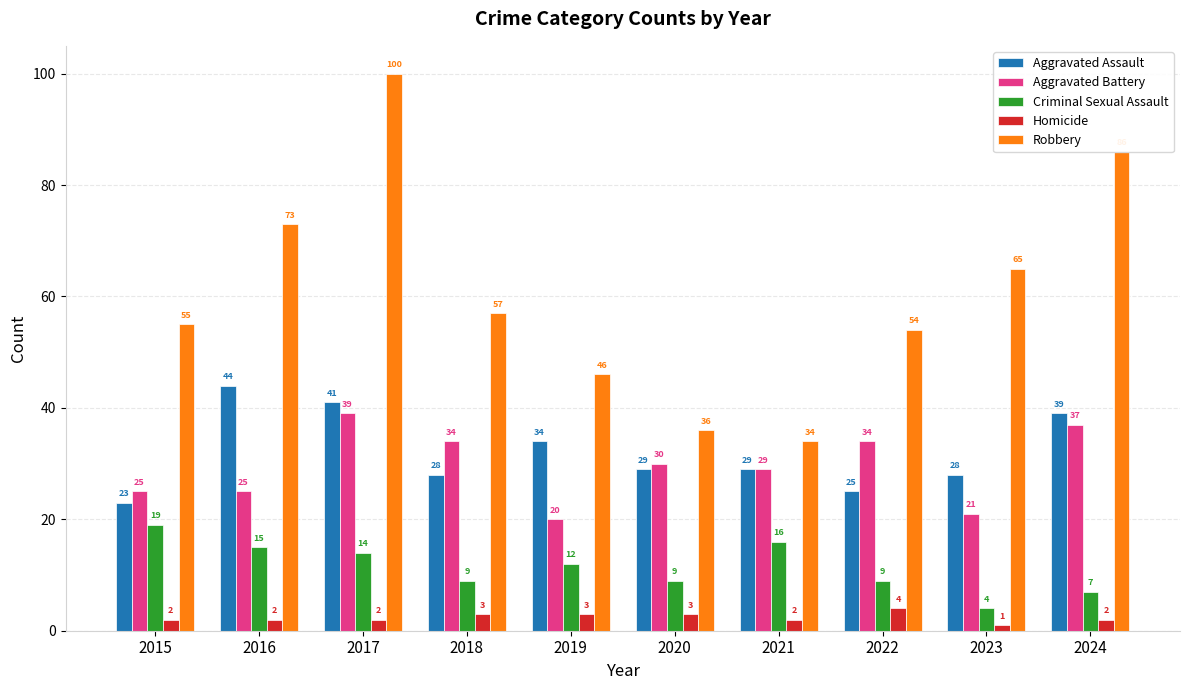

Between 2018 and 2020, which series saw the biggest shift?

Robbery